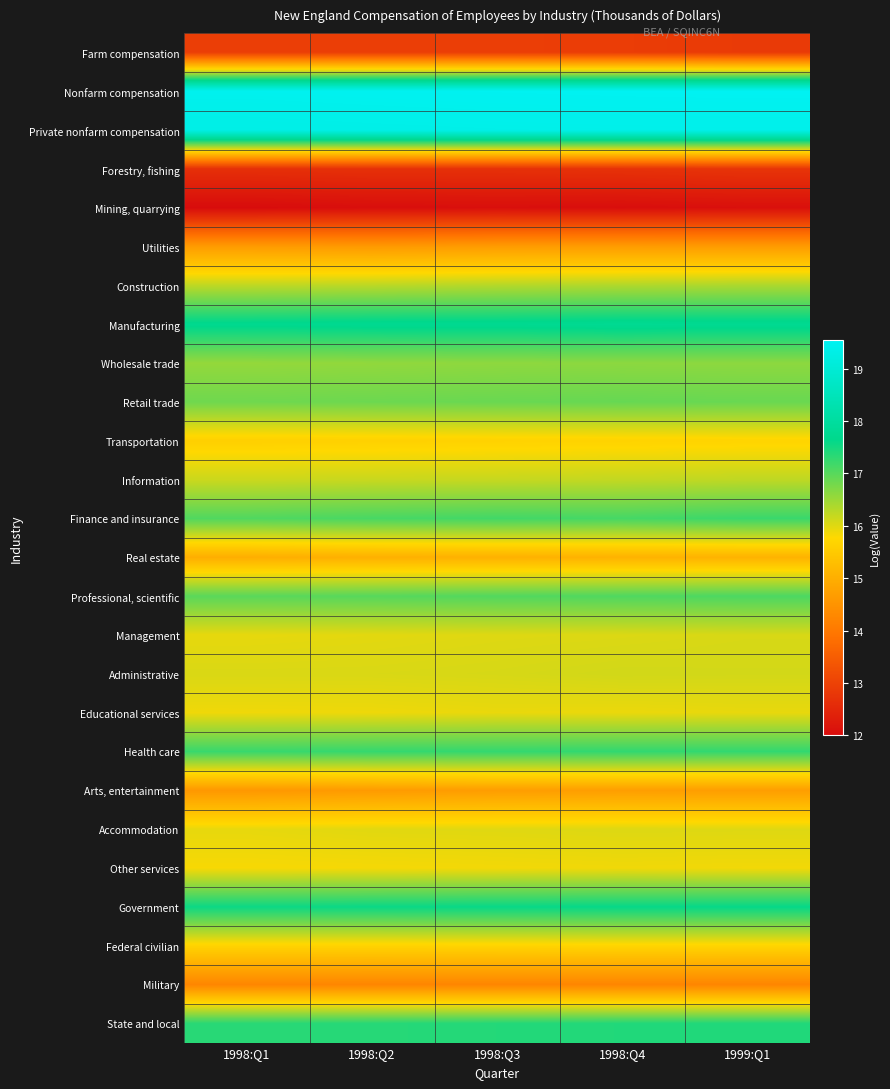

What is the spread (max minus min) of values at 1999:Q1?

7.5